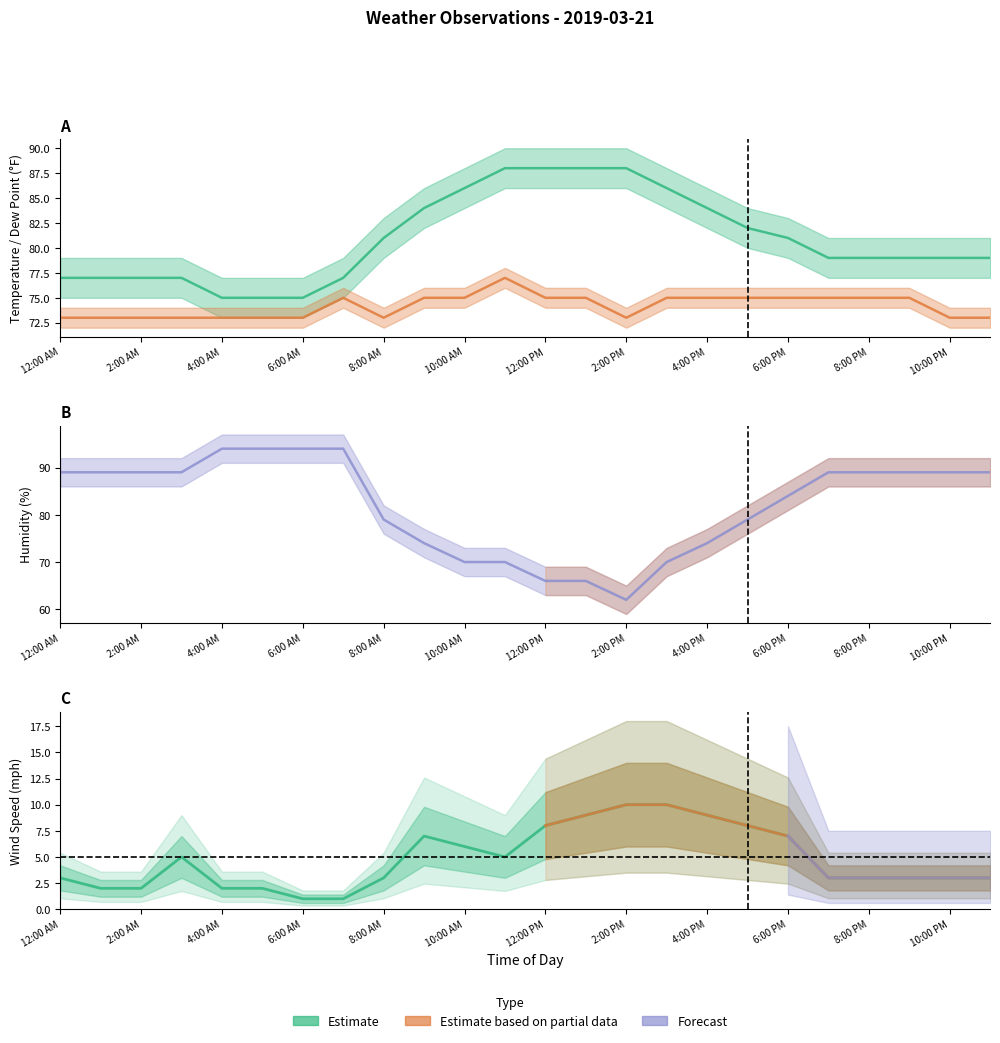

How many times do Dew Point and Humidity cross each other?

2